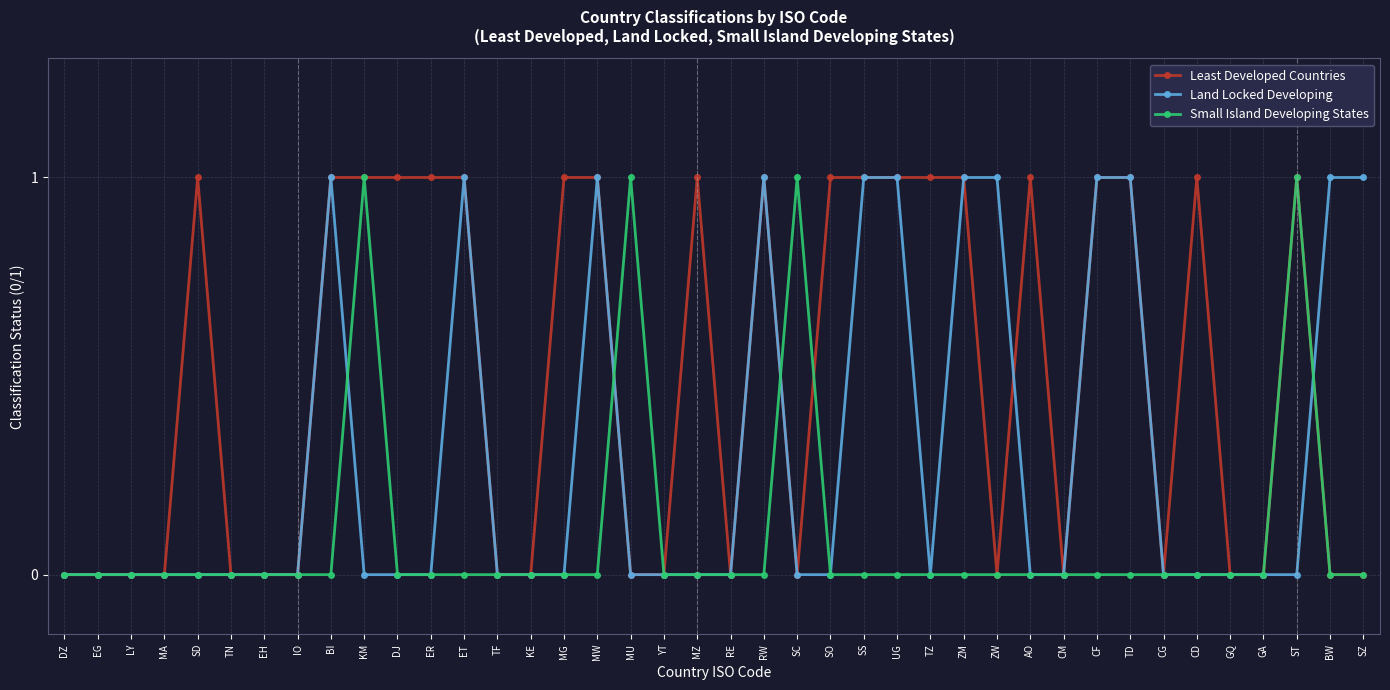

What is the highest value of the Least Developed Countries series?

1